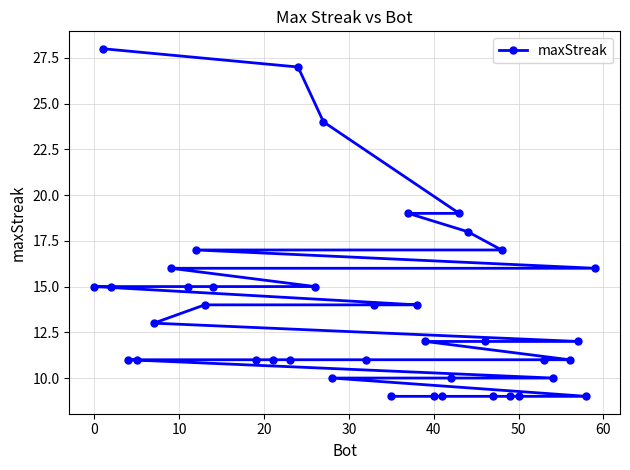

What is the difference between the maximum and minimum values?

19